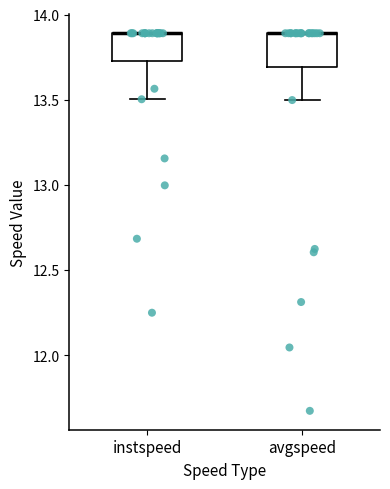

Where is the lower edge of the box for instspeed on the y-axis? The values are not printed on the chart, so give them approximately, as read against the axis.

13.75